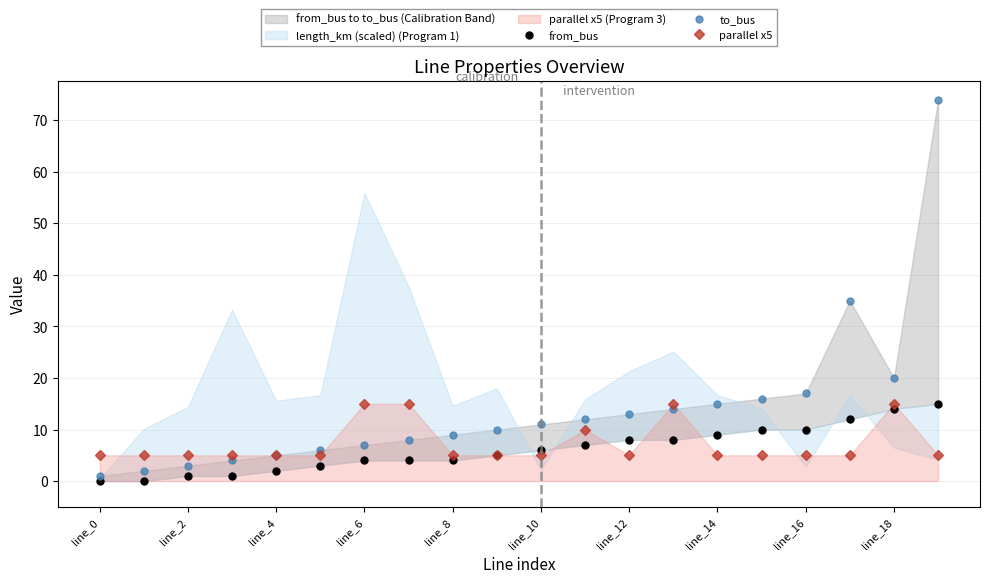

True or false: parallel x5 has more than 2 points higher than both neighbors.

True